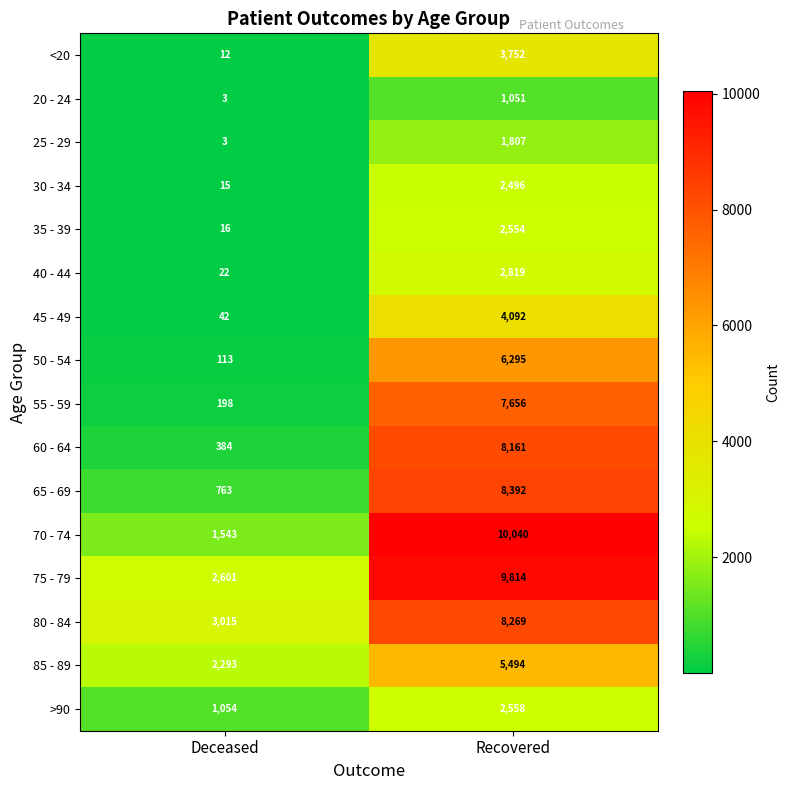

Rank the categories by 40 - 44 value from lowest to highest.

Deceased, Recovered